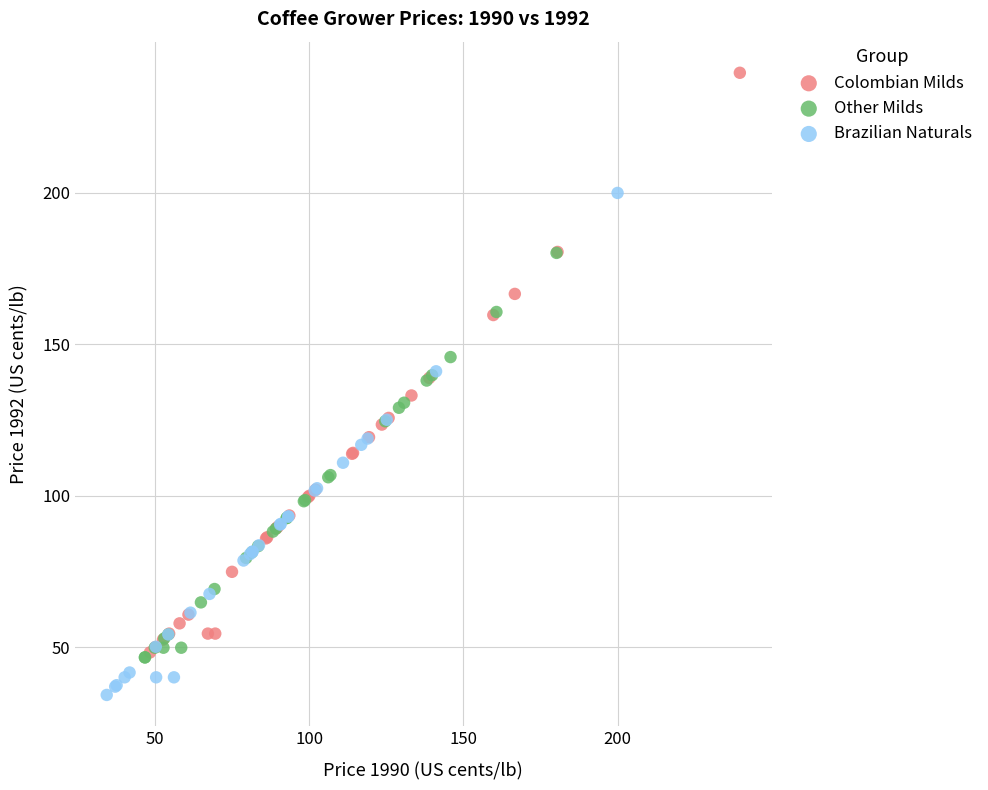

Which series contains the highest Y value?

Colombian Milds